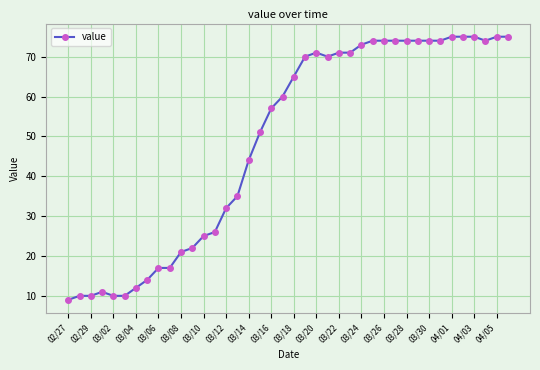

What is the value of the 31st point from the left?

74